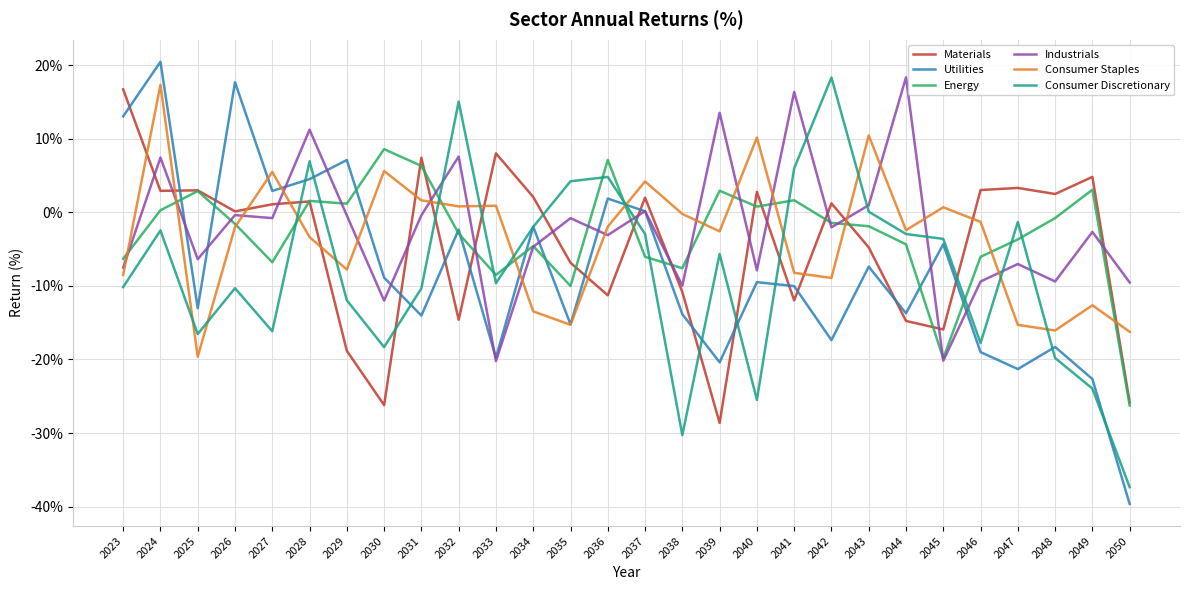

How many intersections are there between Energy and Consumer Staples?

13